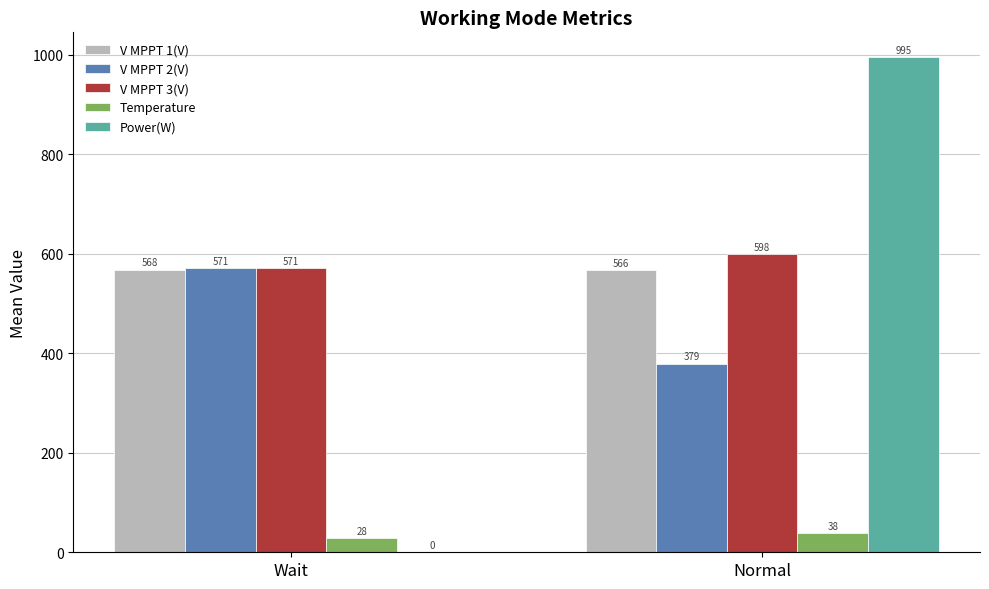

Between Wait and Normal, which series saw the biggest shift?

Power(W)